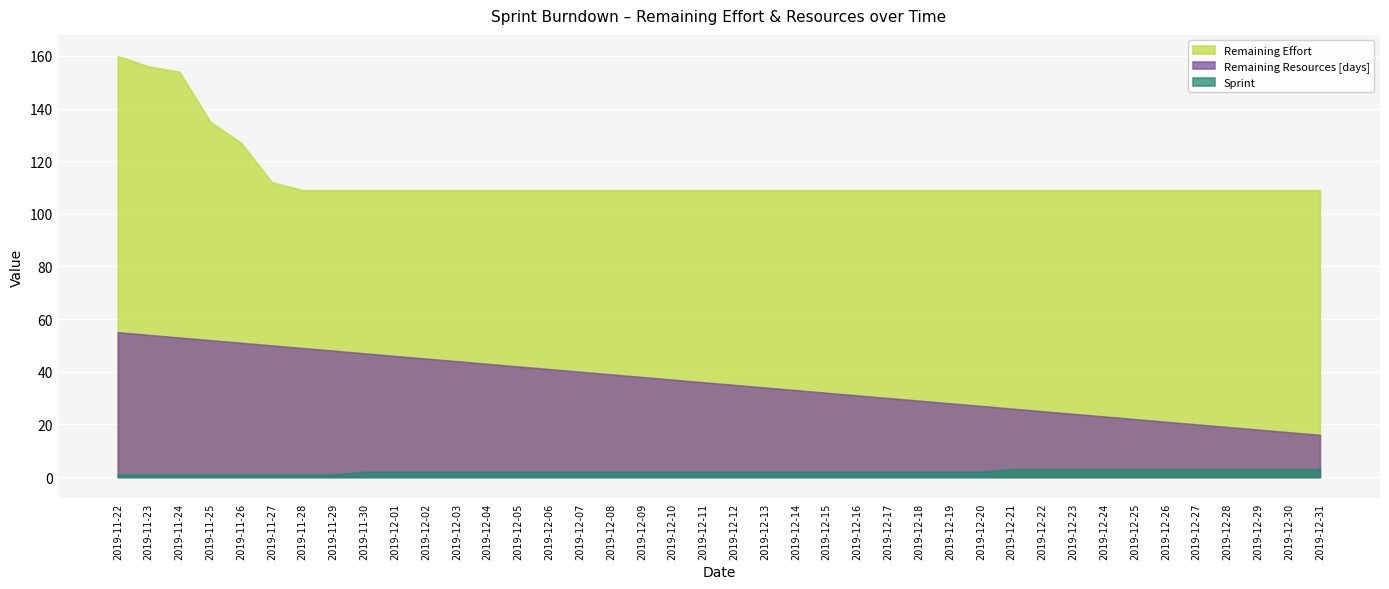

What is the difference between the highest and lowest values at 2019-11-29?

108